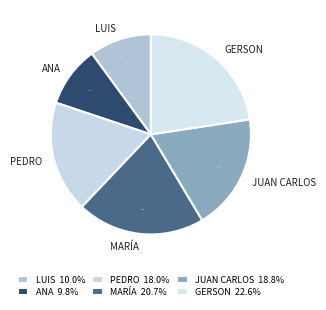

Combined, do PEDRO and ANA account for over 50%?

No